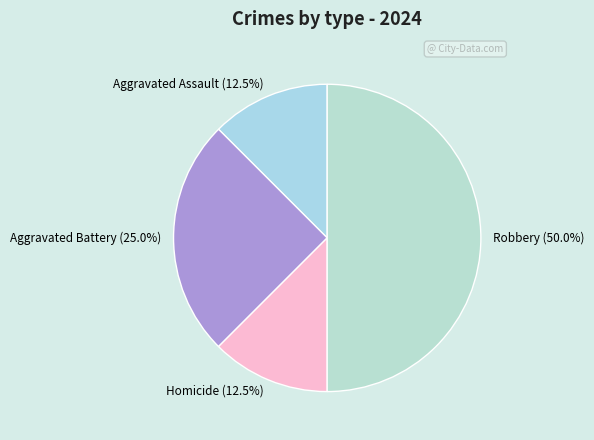

To the nearest percent, what portion does Aggravated Battery represent?

25%